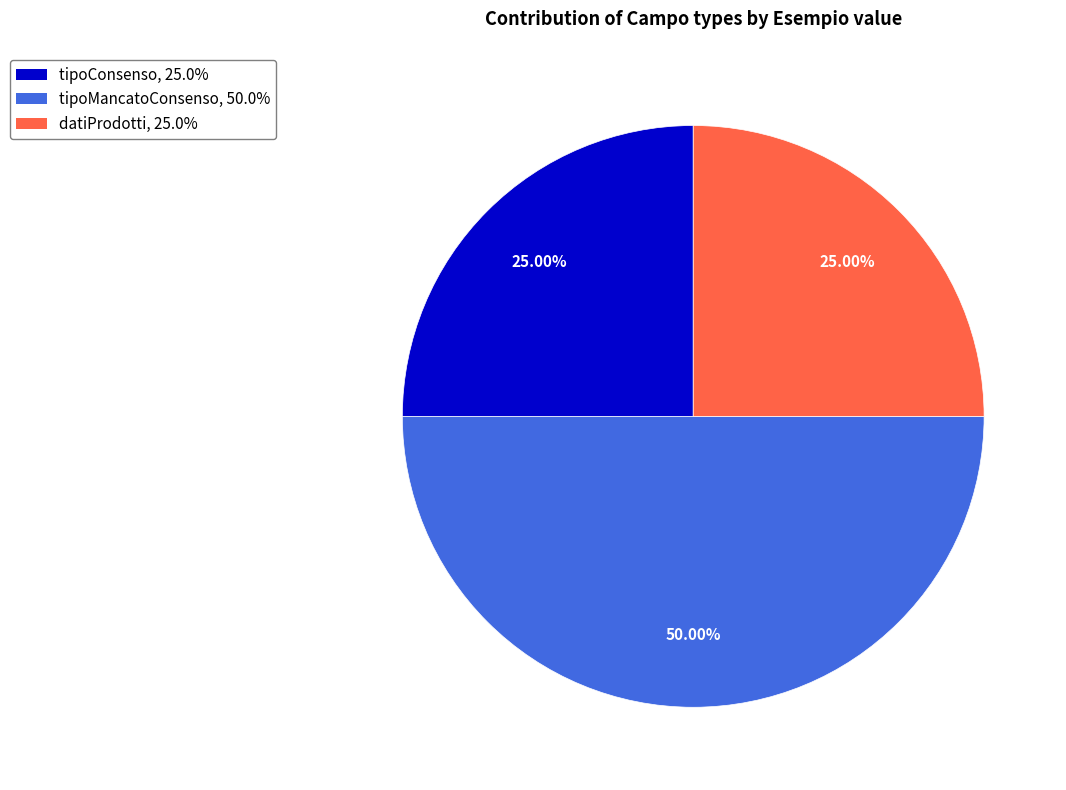

Does datiProdotti account for over 50% of the chart?

No